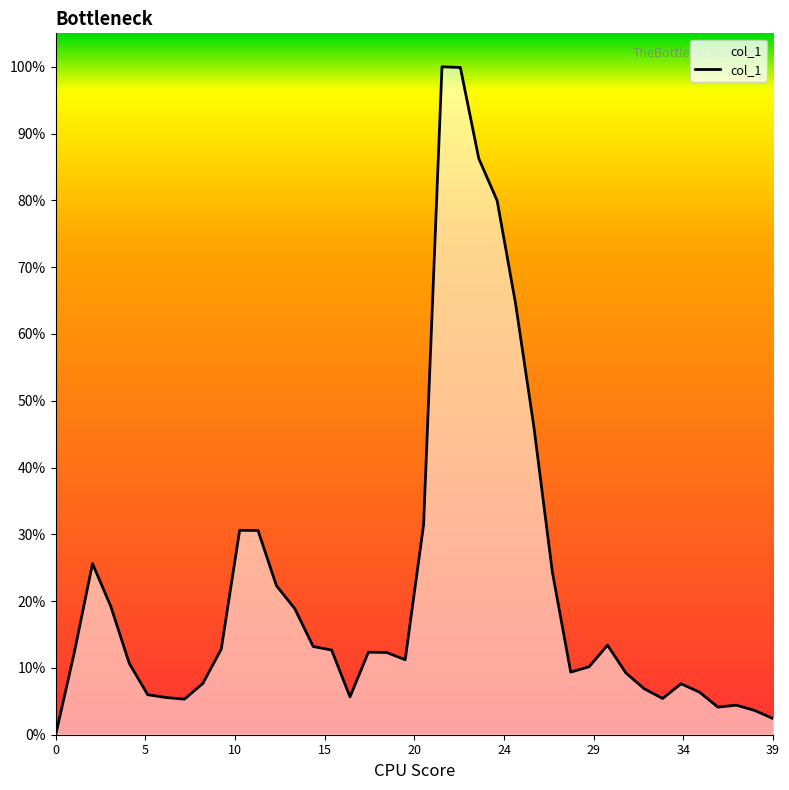

How many values exceed 0?

39